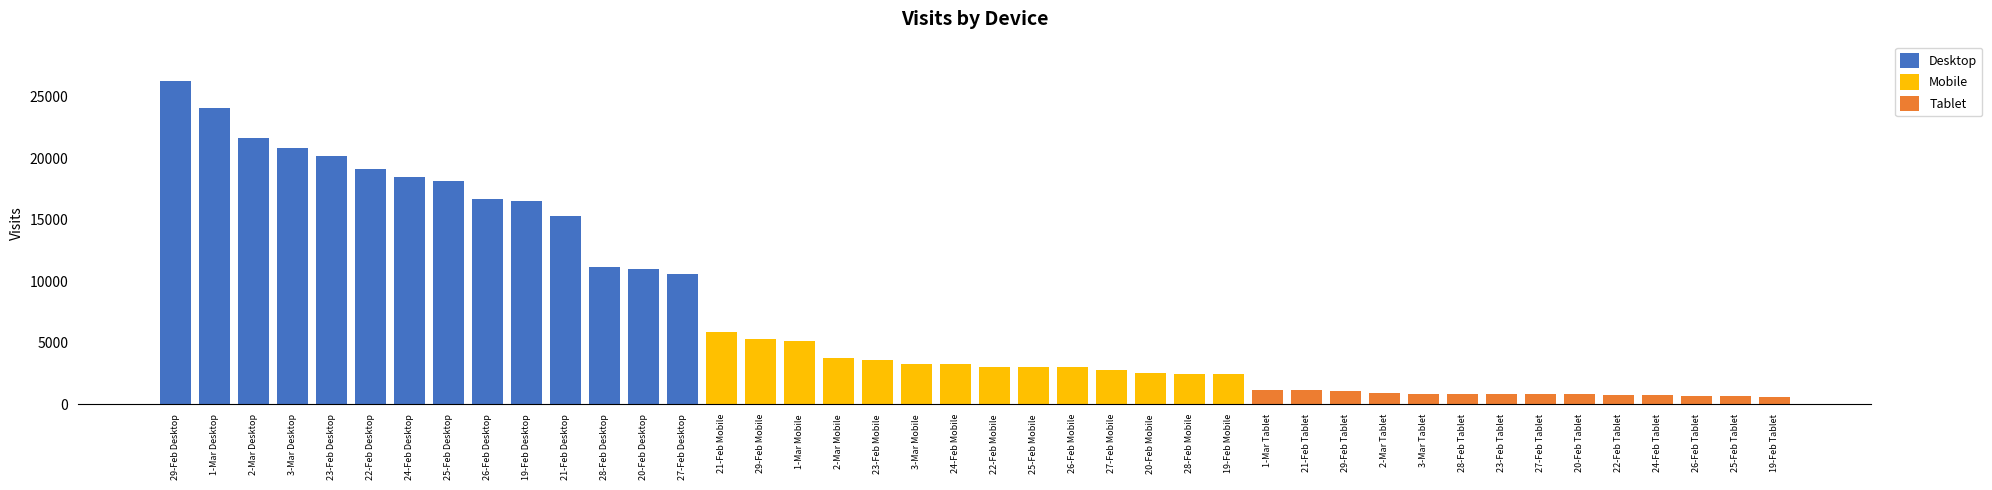

Does the chart contain any negative values?

No